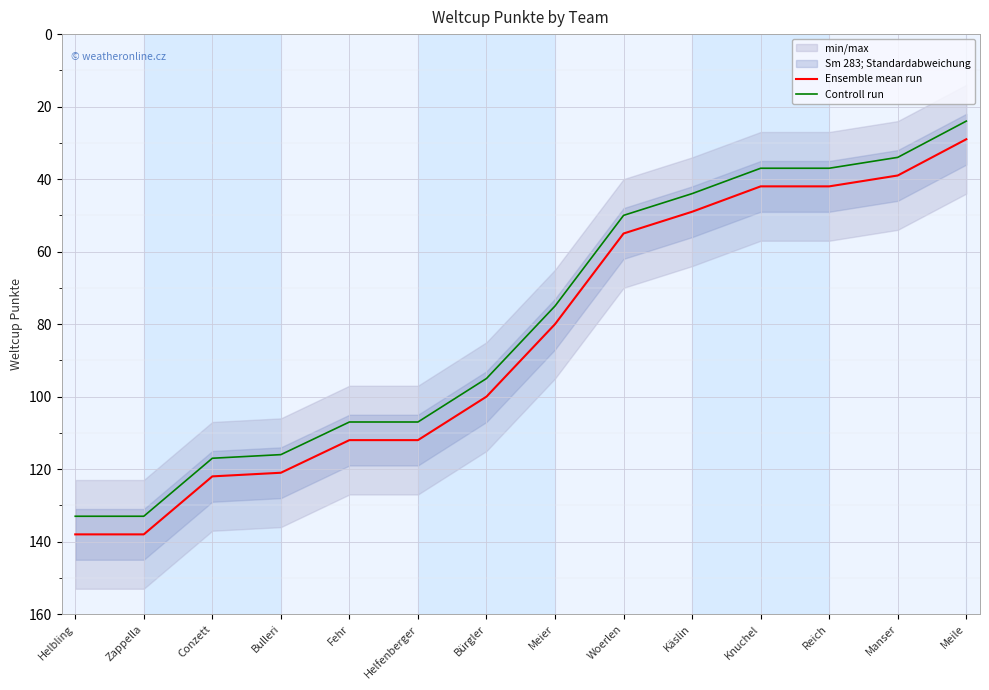

What is the difference between the highest and lowest values at Zappella?

5